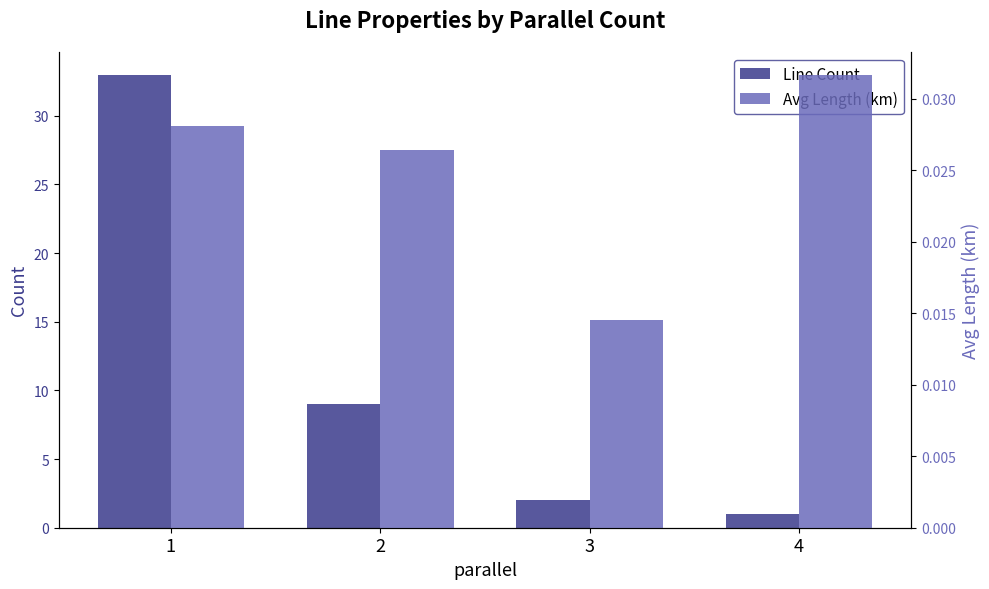

Is the value of Line Count at 3 greater than the value of Avg Length (km) at 4?

Yes